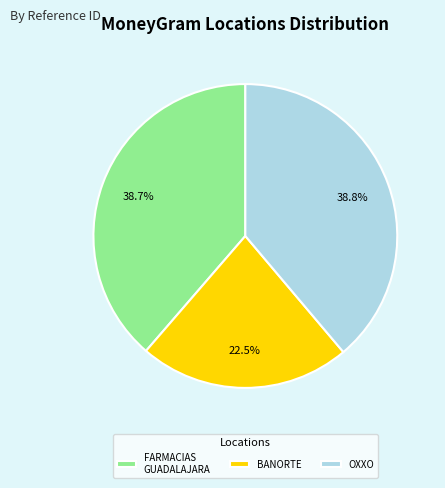

What is the smallest slice in the pie chart?

BANORTE